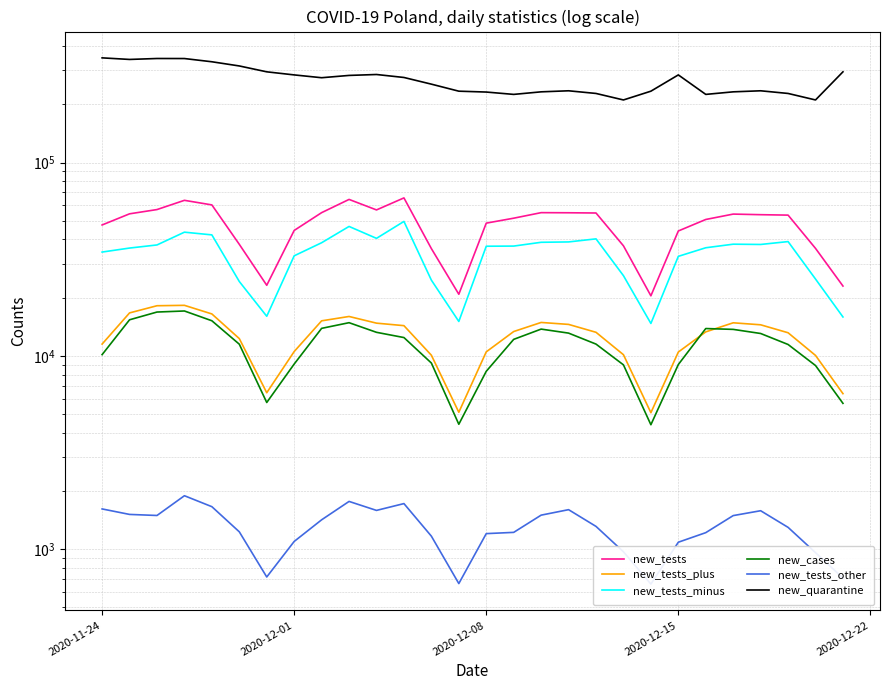

At how many categories does at least one series exceed 75850?

28